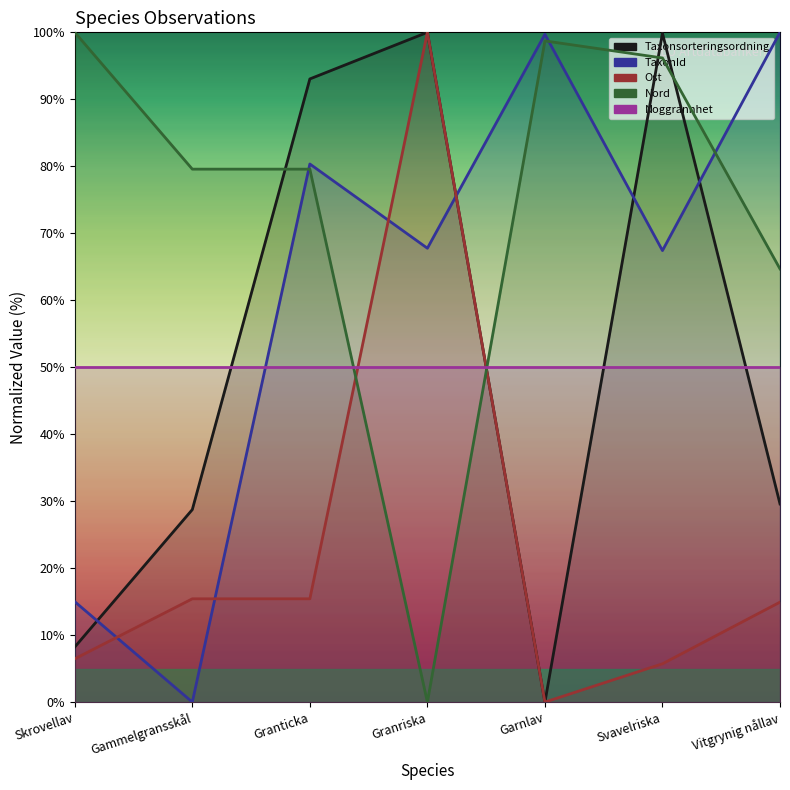

What position from the right is Skrovellav?

7